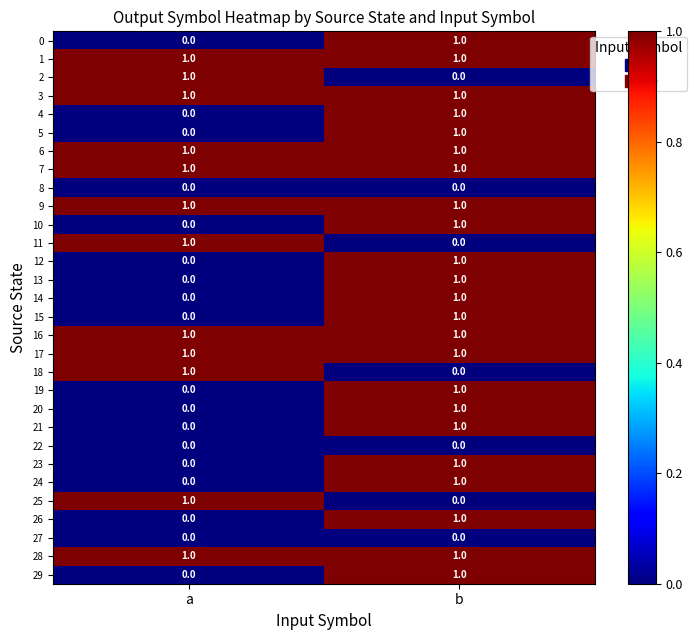

Count the number of categories in the chart.

2